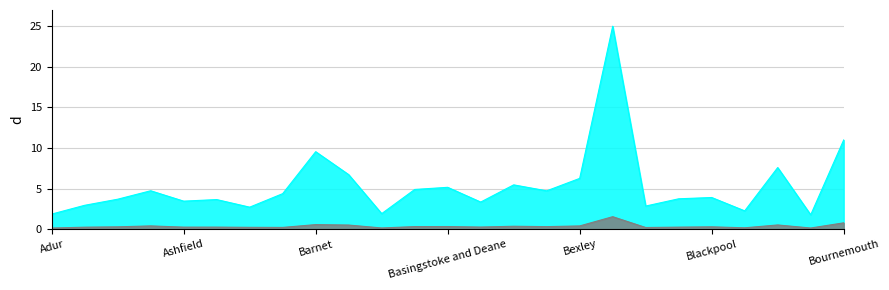

Where is the first local minimum for Total 1st Doses?

Ashfield